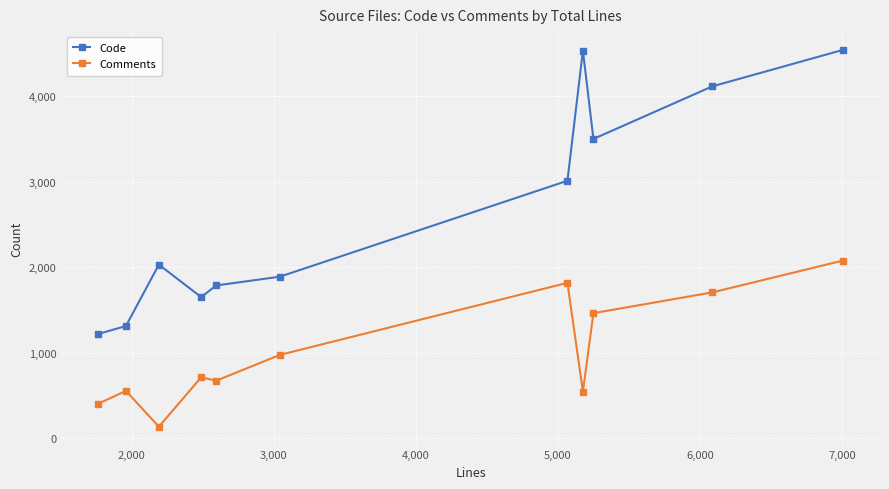

True or false: Comments and Code intersect in this chart.

False